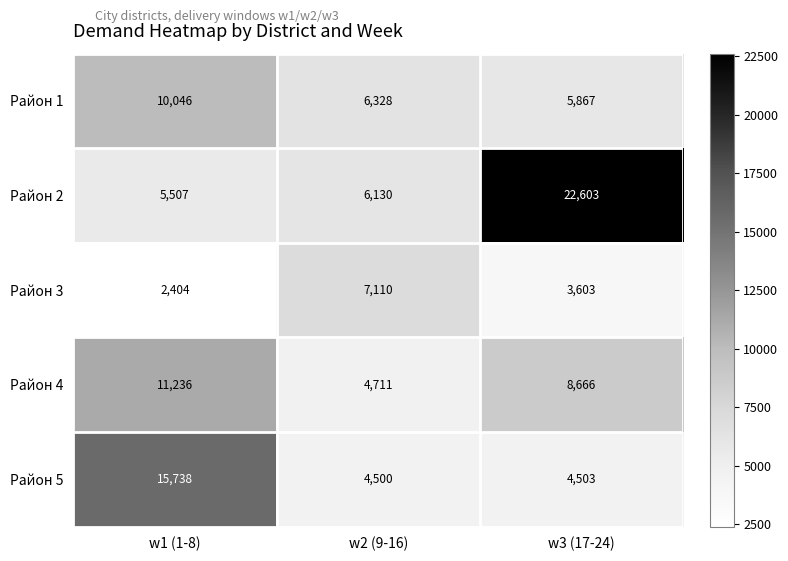

Reading left to right, extract all data points from this chart.

Район 1: 10046	6328	5867
Район 2: 5507	6130	22603
Район 3: 2404	7110	3603
Район 4: 11236	4711	8666
Район 5: 15738	4500	4503